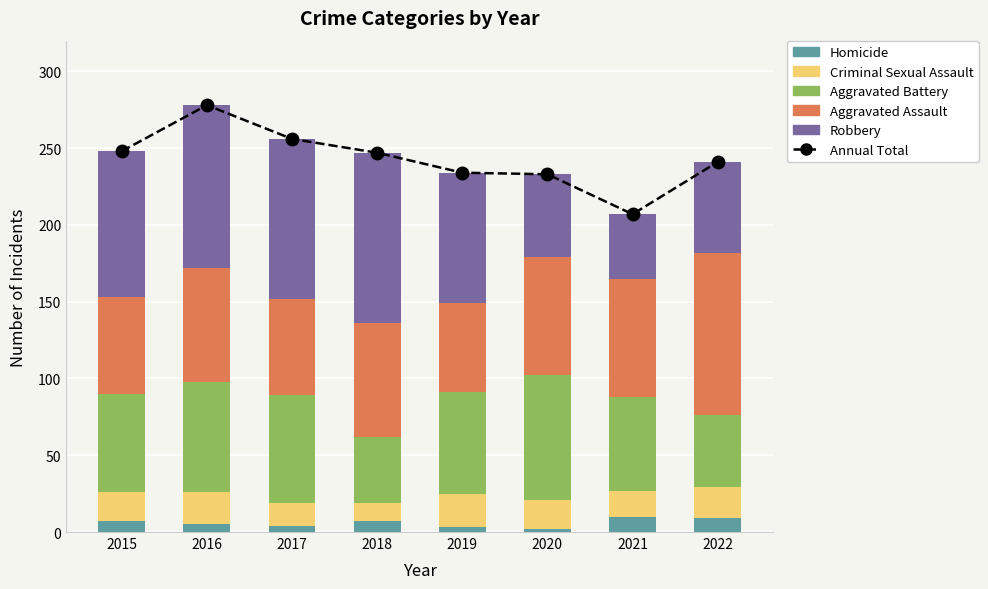

Which series changed the most between 2020 and 2021?

Annual Total